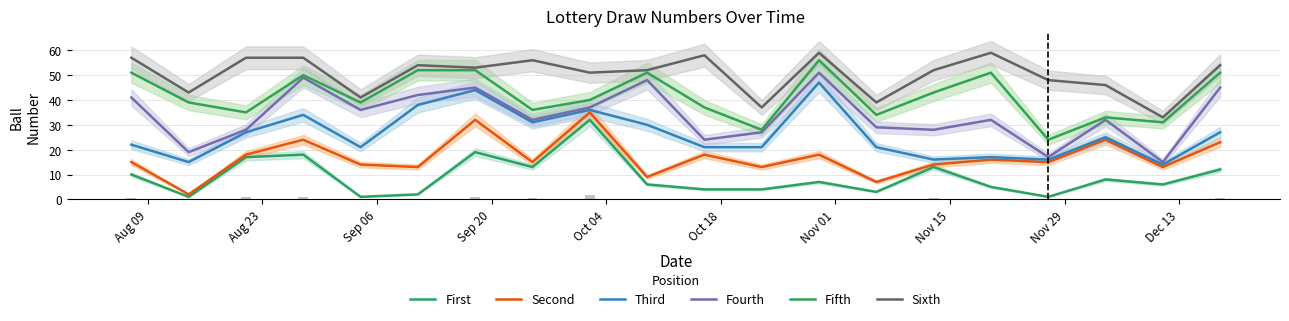

What position from the left is Aug 09?

1